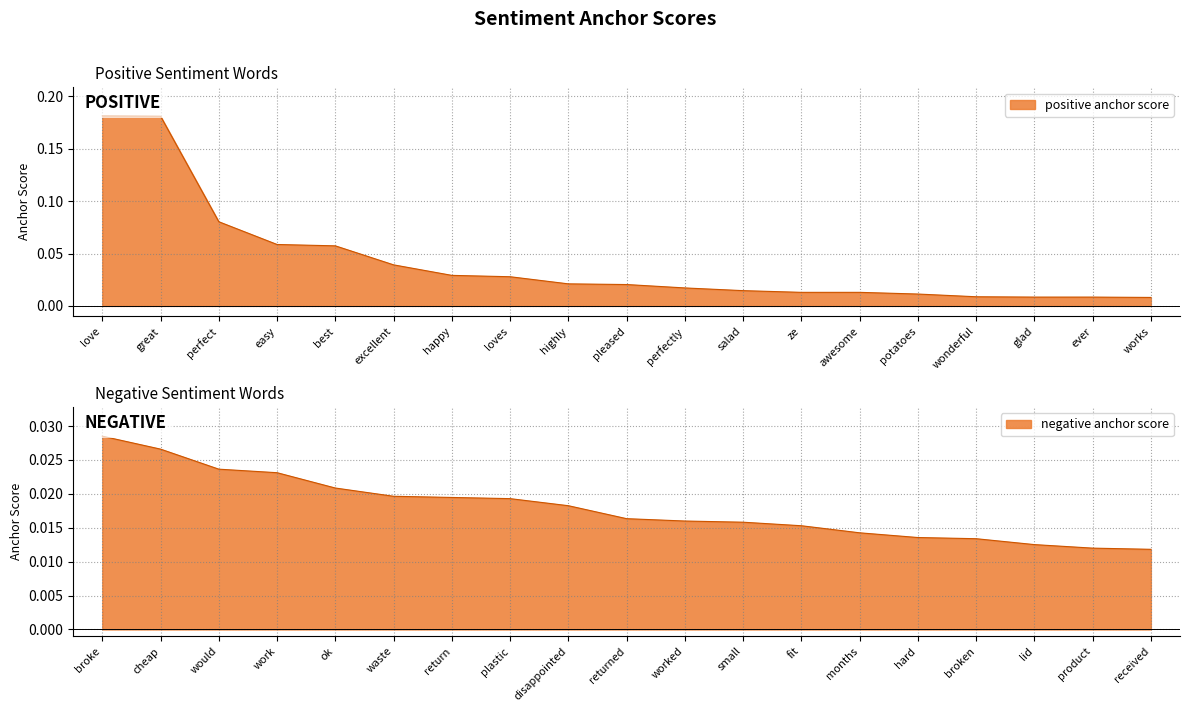

Which series has the widest spread of values?

positive anchor score